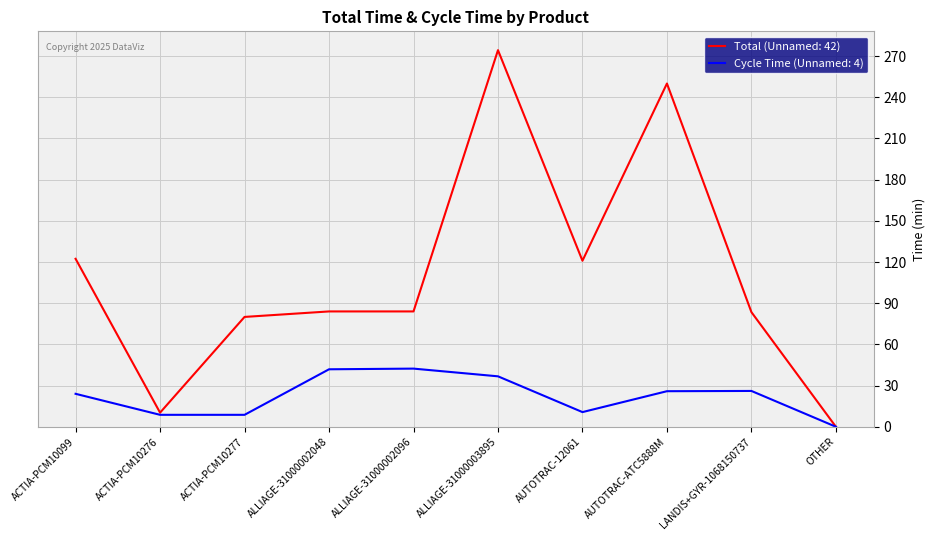

Which series has the largest total across all categories?

Total (Unnamed: 42)